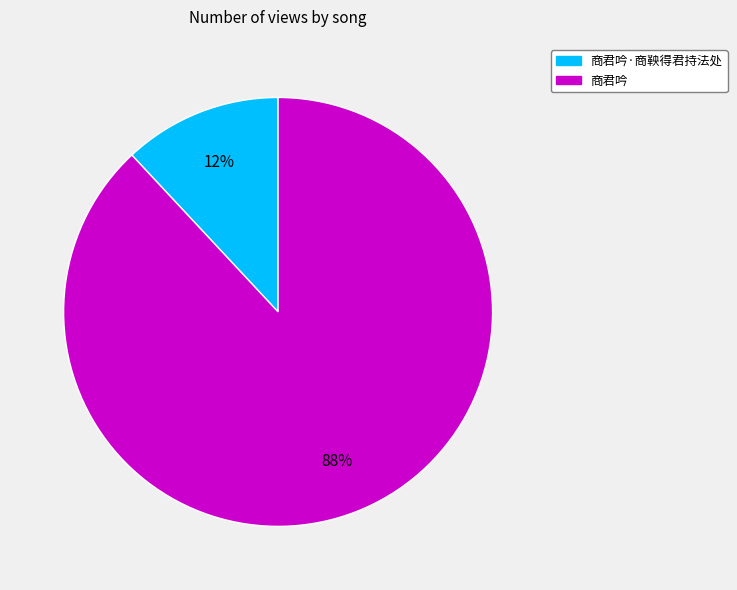

What is the majority slice?

商君吟